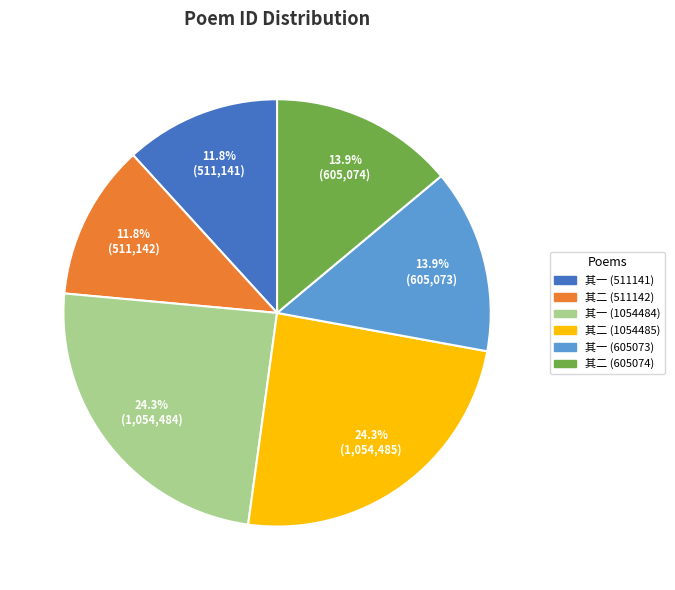

Is there a majority slice in this chart?

No